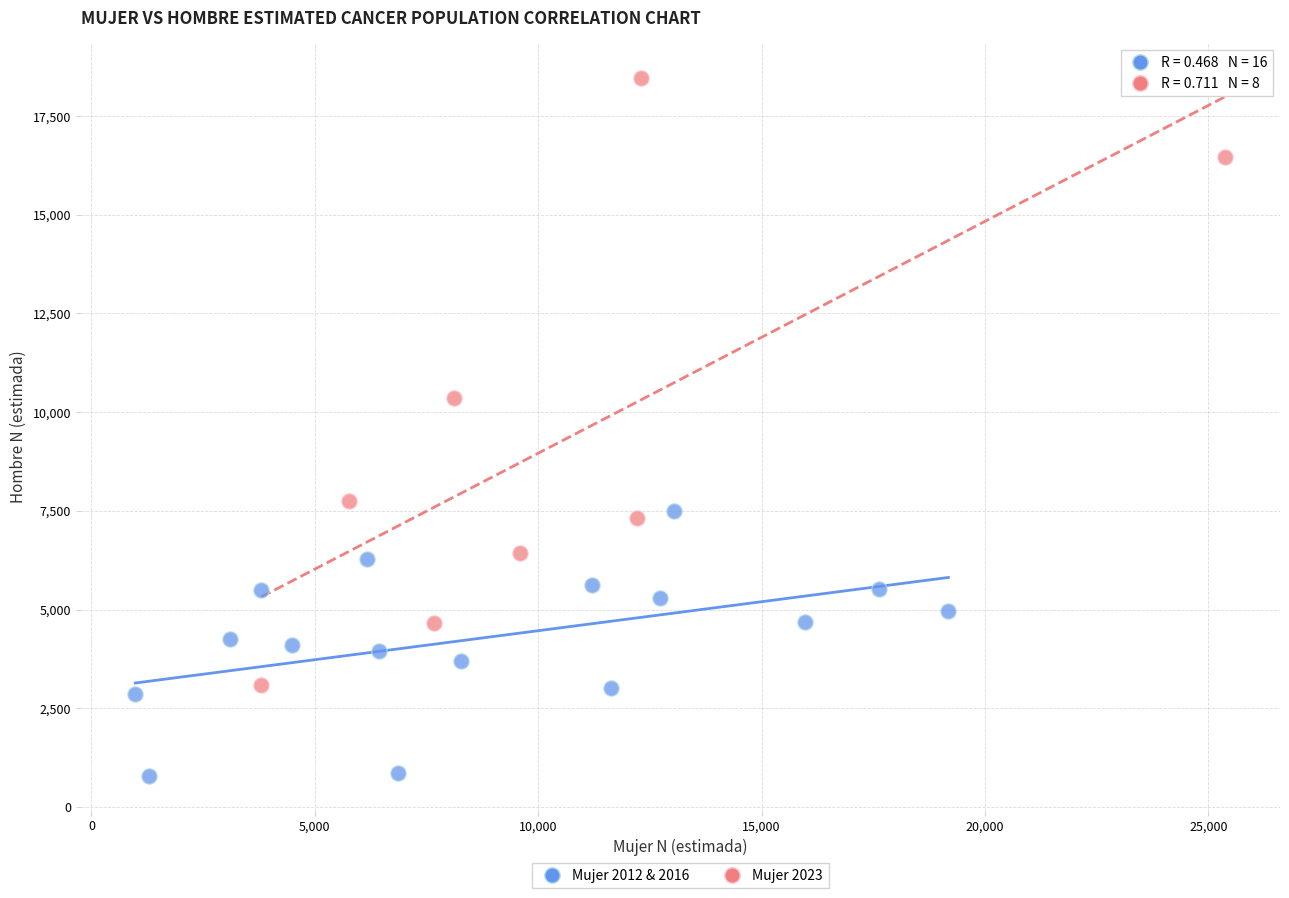

Which series has the widest spread of Y values?

Mujer 2023